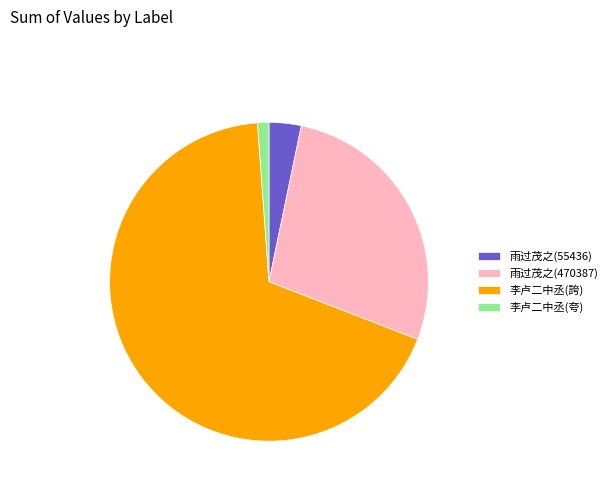

Which has a higher value, 雨过茂之(470387) or 李卢二中丞(夸)?

雨过茂之(470387)